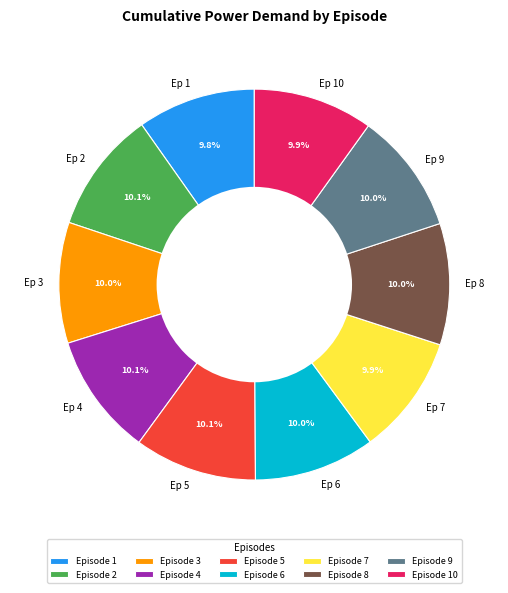

Do Ep 5 and Ep 3 together represent more than half of the pie?

No